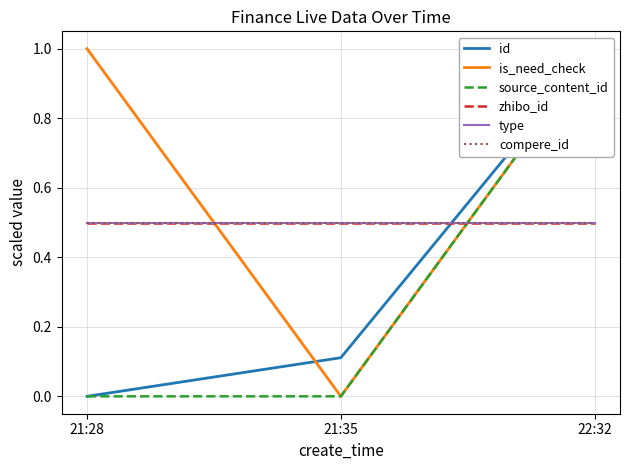

The type series shows 0.5 at 21:28. True or false?

True